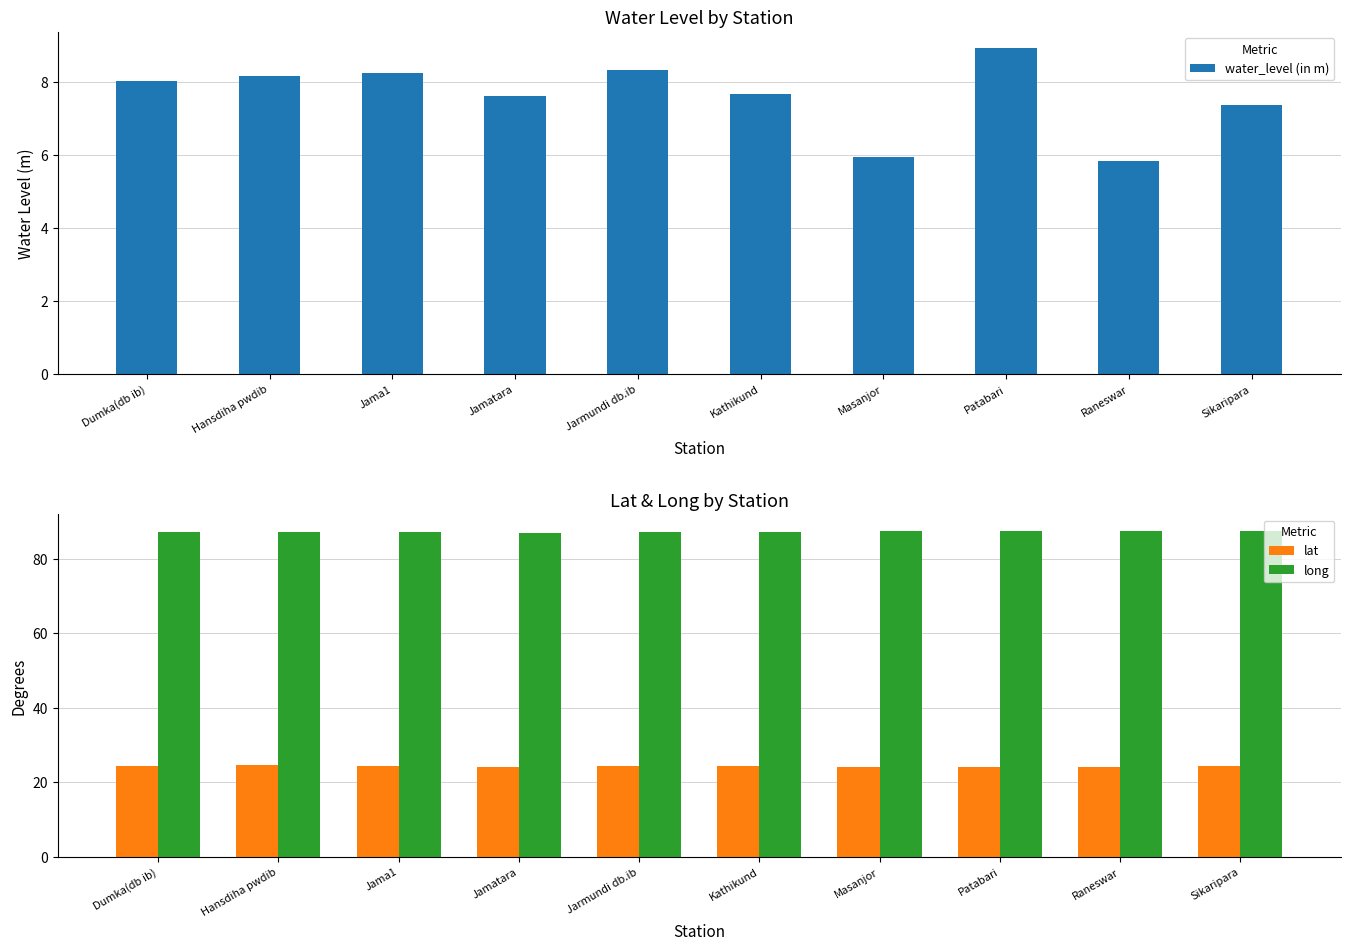

True or false: long has a value of 139.7 at Kathikund.

False